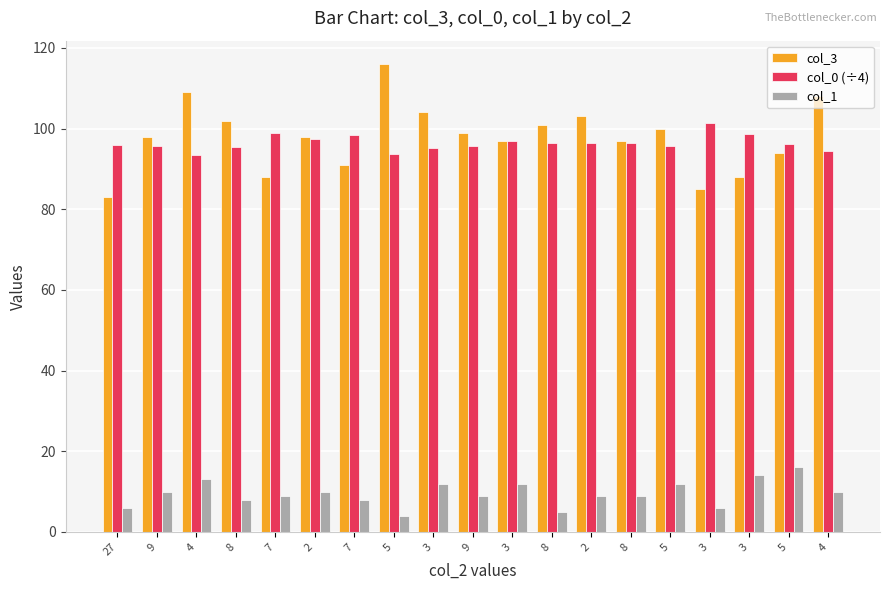

What is the spread (max minus min) of values at 2?

88.0